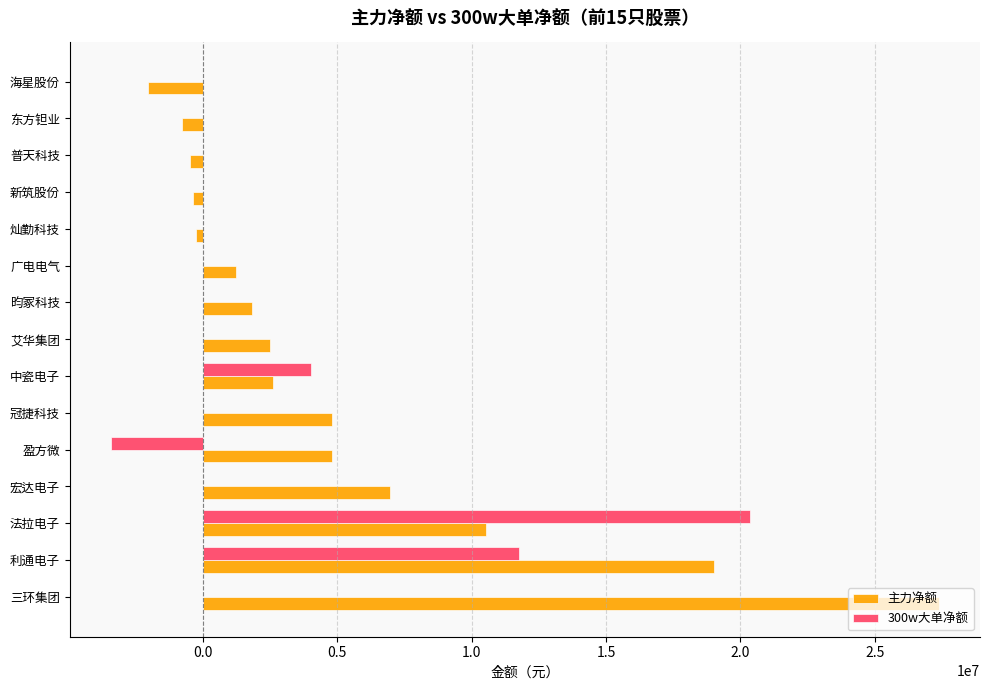

The 300w大单净额 series shows -9594241 at 灿勤科技. True or false?

False